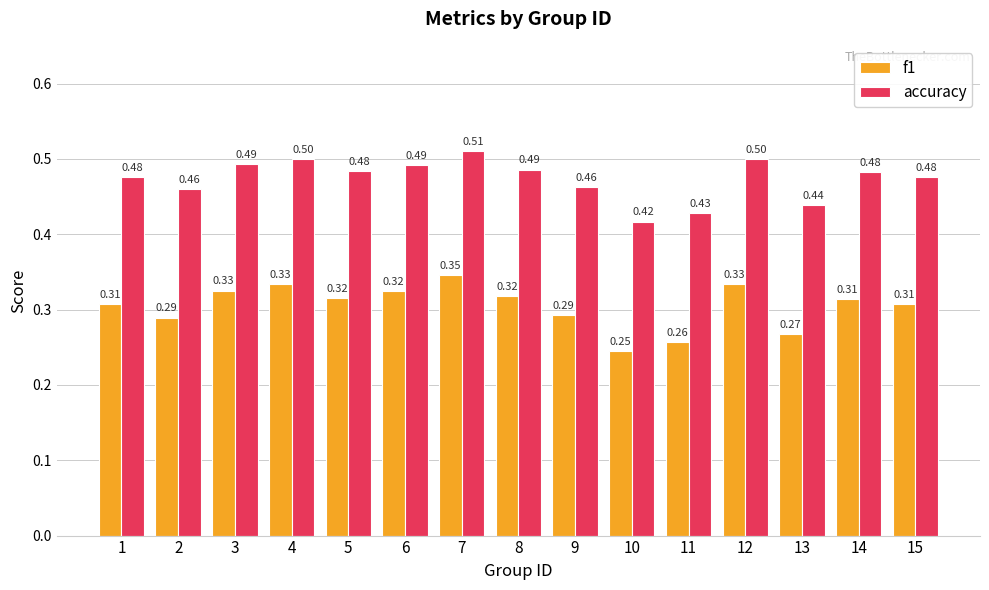

Is it true that accuracy equals 0.5 at 14?

True